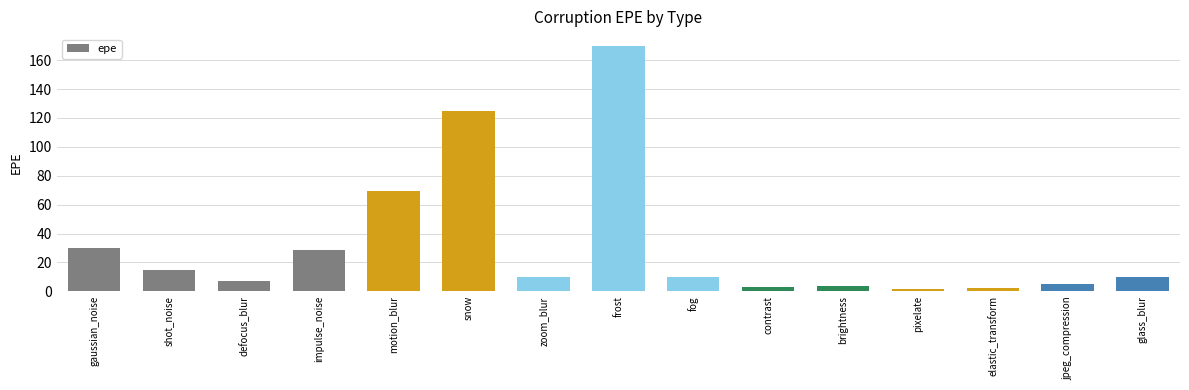

How many categories are shown in the chart?

15